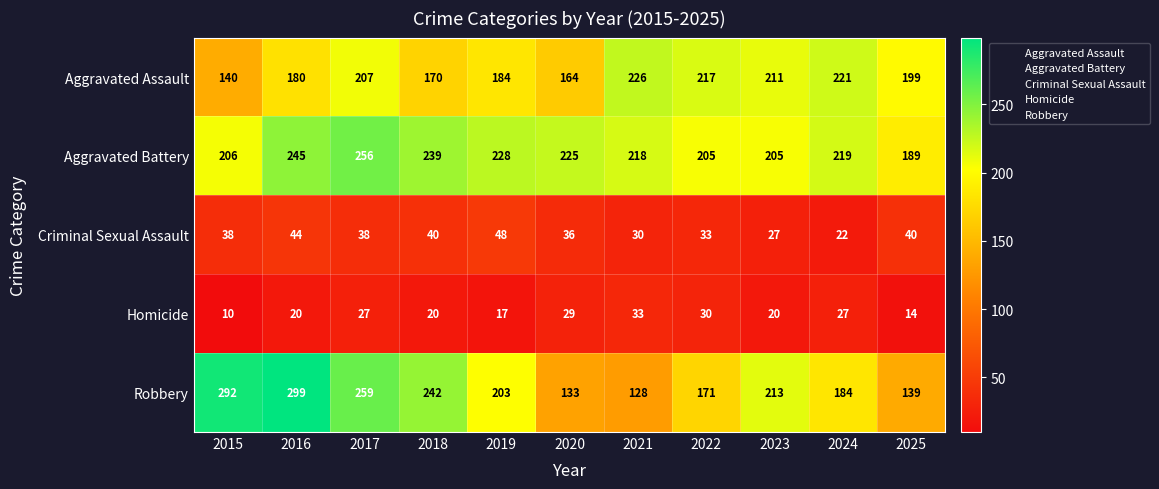

Rank the series at 2016 from lowest to highest value.

Homicide, Criminal Sexual Assault, Aggravated Assault, Aggravated Battery, Robbery